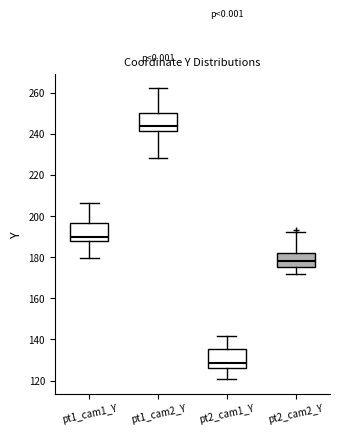

Reading left to right, transcribe this box plot: for each box, give where its median line is, the range the box spans, and where its two whiskers end, as read against the y-axis. The values are not printed on the chart, so give them approximately, as read against the axis.

pt1_cam1_Y: median 190, box 188 to 196, whiskers 180 to 206
pt1_cam2_Y: median 244, box 242 to 250, whiskers 228 to 262
pt2_cam1_Y: median 128, box 126 to 136, whiskers 120 to 142
pt2_cam2_Y: median 178, box 176 to 182, whiskers 172 to 192